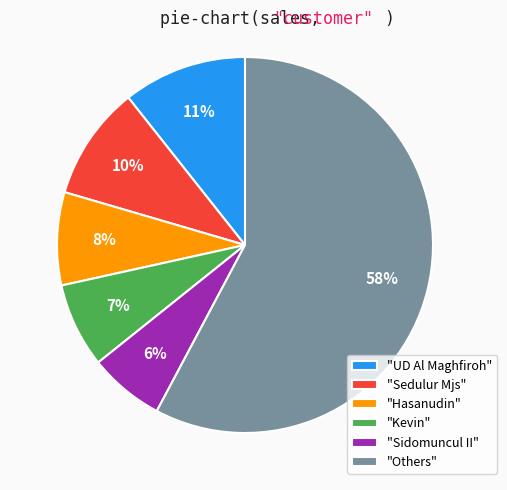

How many slices are in this pie chart?

6